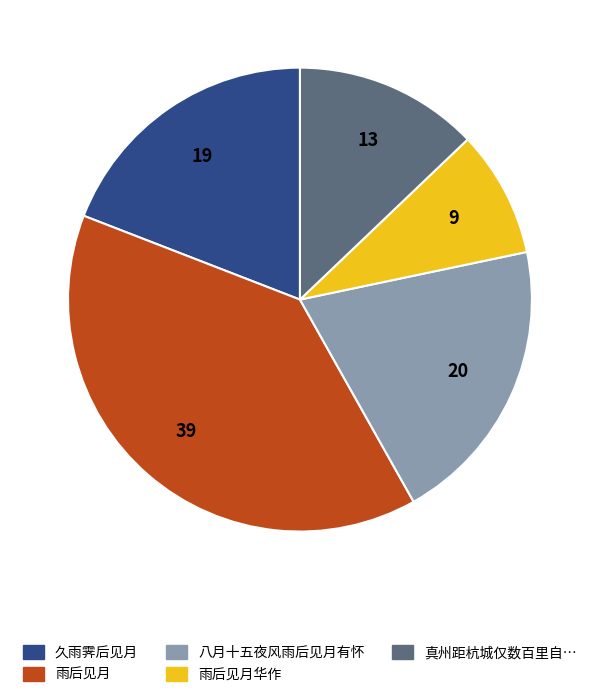

Is there a majority slice in this chart?

No